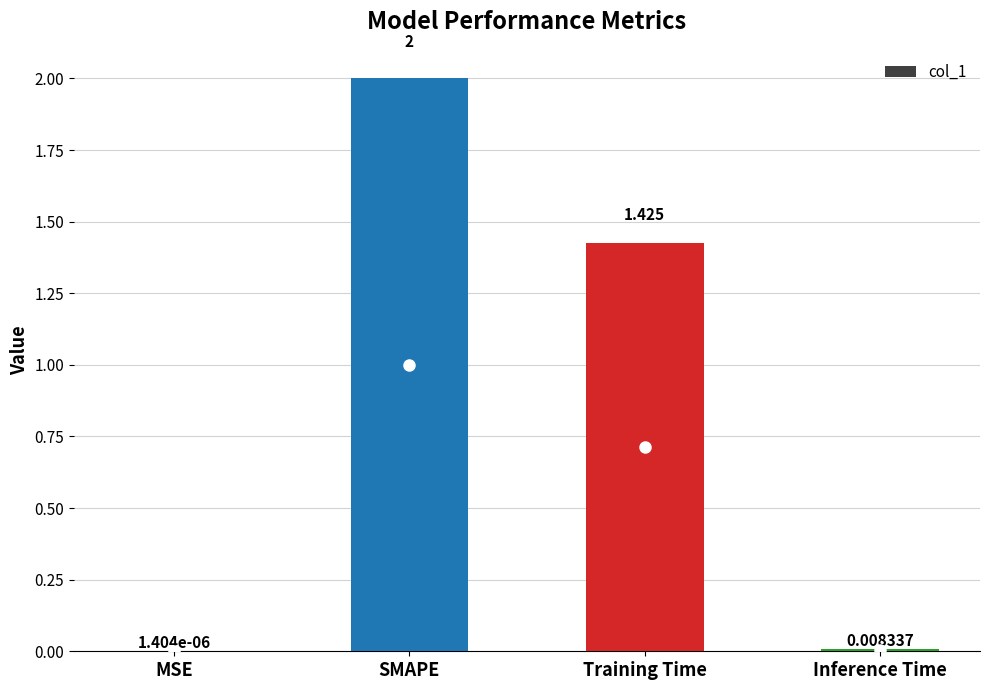

Where does the data first go above 1?

SMAPE